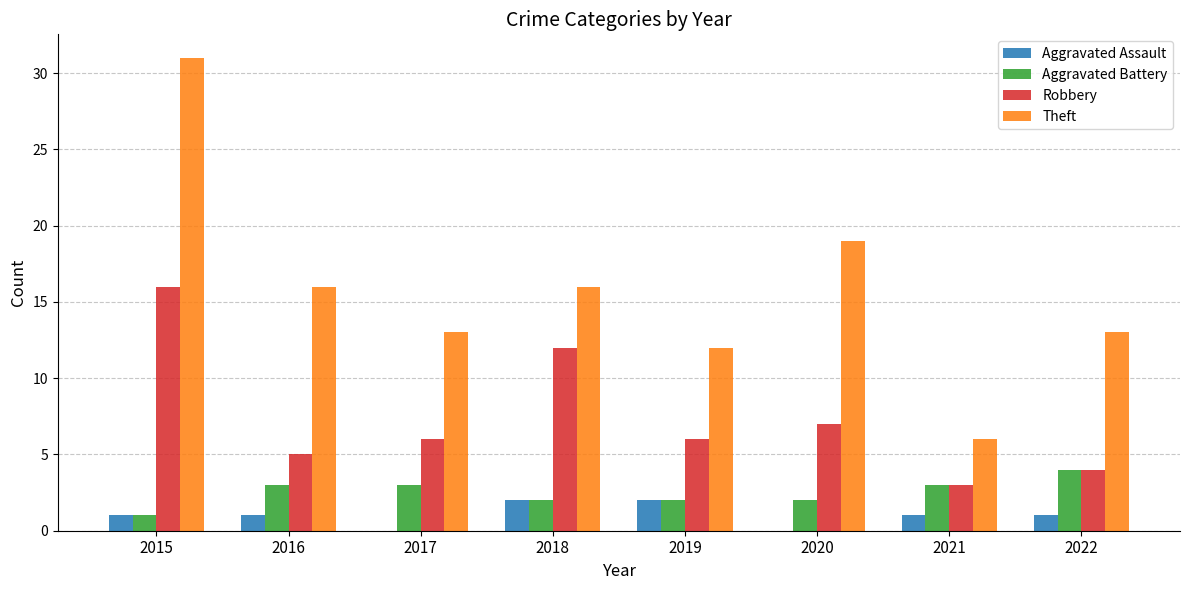

Count the Aggravated Assault values in the range 1 to 2.

6